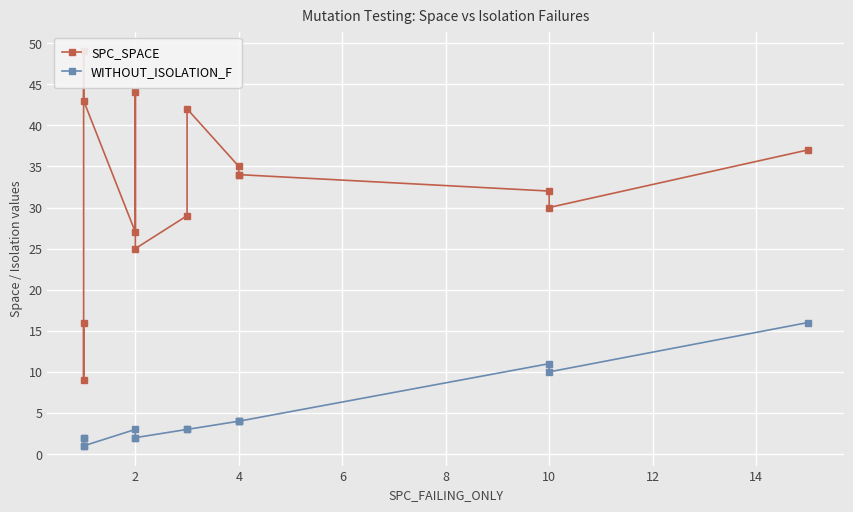

Reading right to left, extract all data points from this chart.

SPC_SPACE: 37	30	32	34	34	35	42	29	25	44	27	43	49	9	16
WITHOUT_ISOLATION_F: 16	10	11	4	4	4	3	3	2	2	3	1	1	2	2